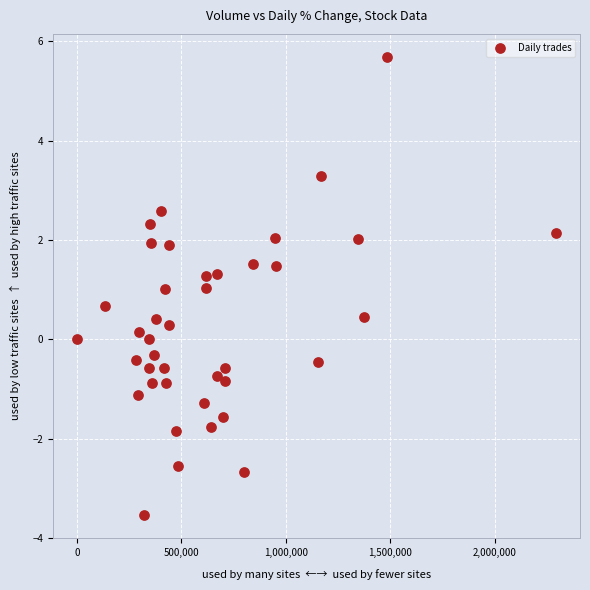

What is the range of Y values (max minus min)?

9.2